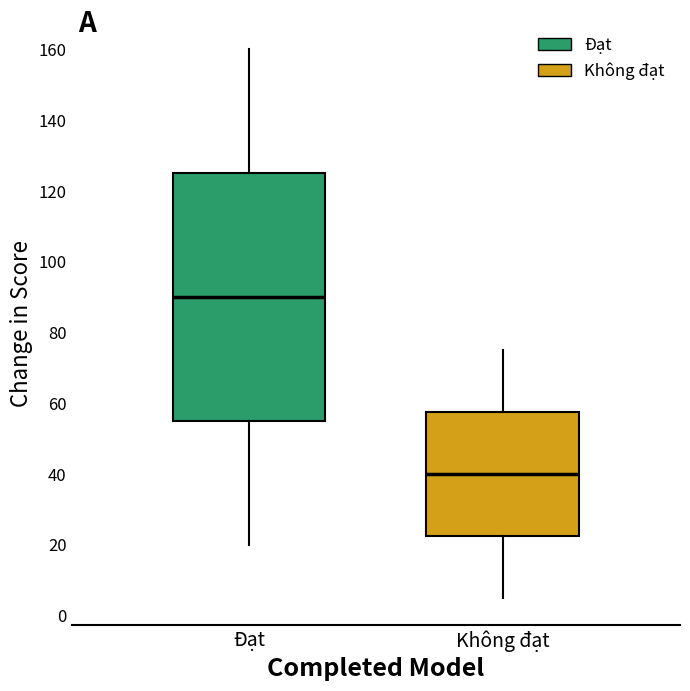

Reading left to right, transcribe this box plot: for each box, give where its median line is, the range the box spans, and where its two whiskers end, as read against the y-axis. The values are not printed on the chart, so give them approximately, as read against the axis.

Đạt: median 90, box 56 to 126, whiskers 20 to 160
Không đạt: median 40, box 22 to 58, whiskers 6 to 76